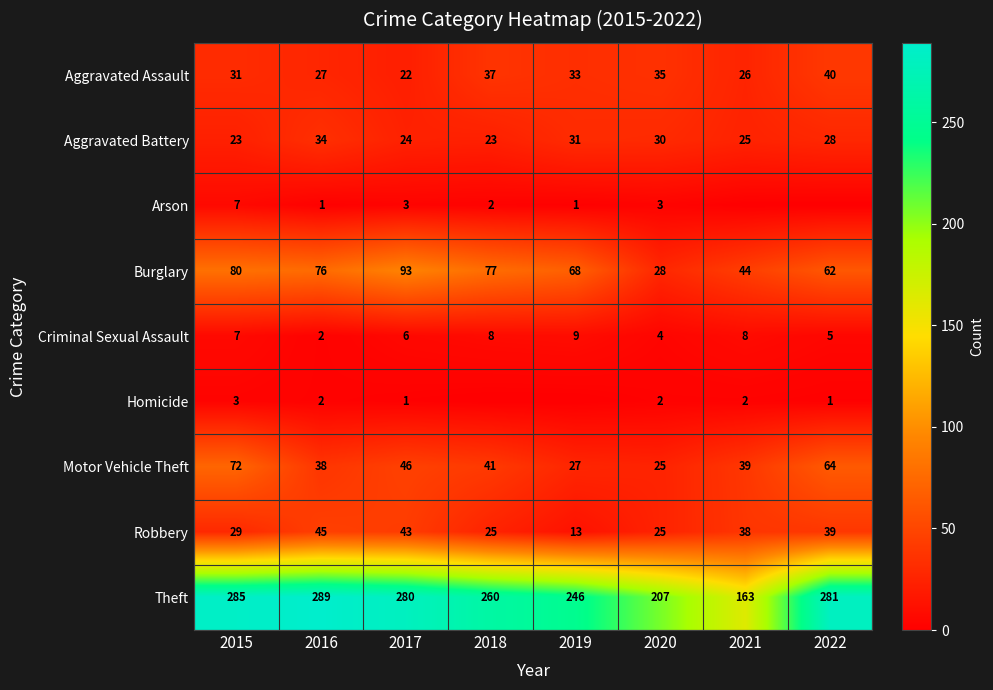

The Arson series shows 0 at 2021. True or false?

True